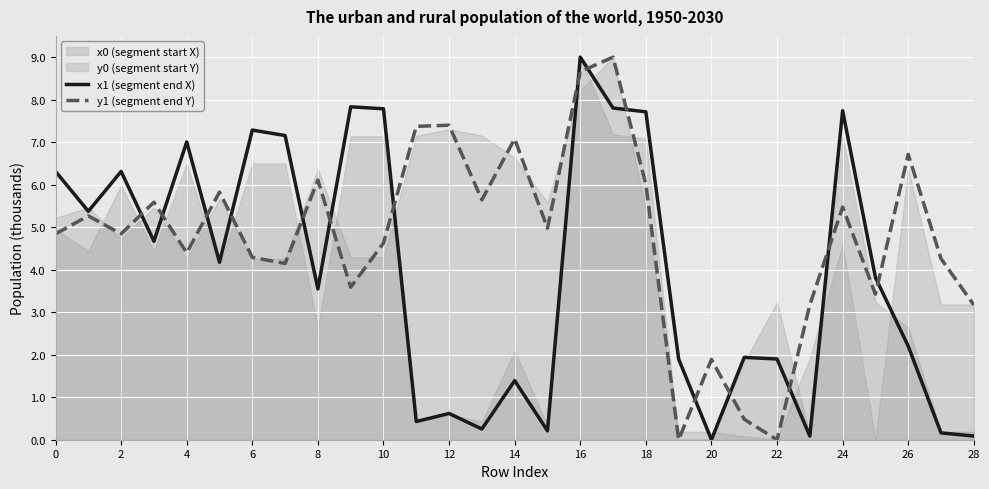

Is the value of x1 (segment end X) at 18 greater than the value of y1 (segment end Y) at 6?

Yes